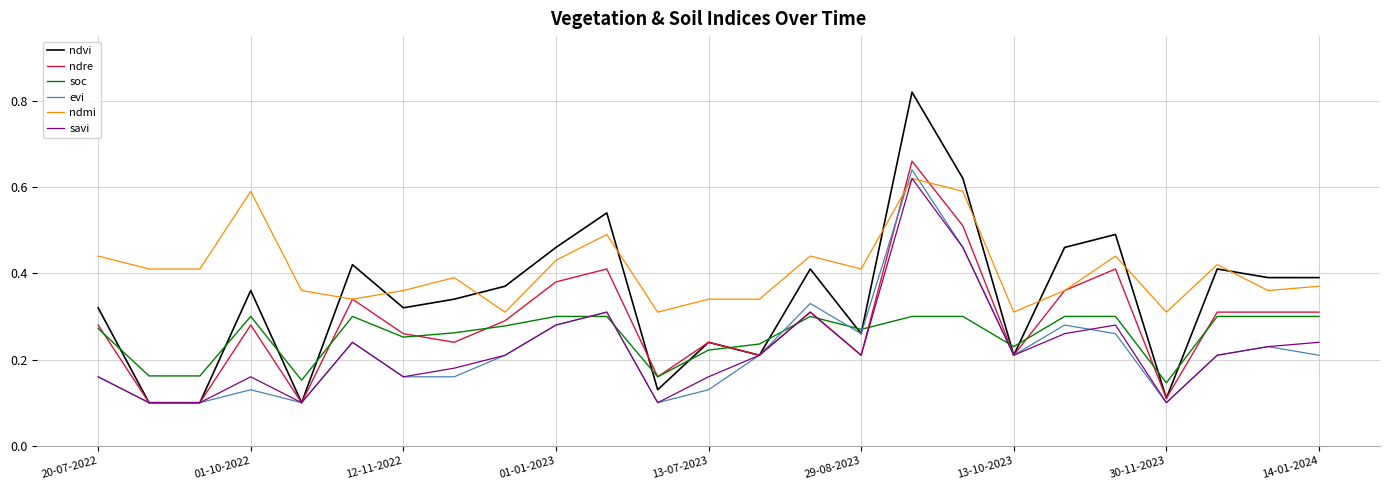

Which series has the largest total across all categories?

ndmi